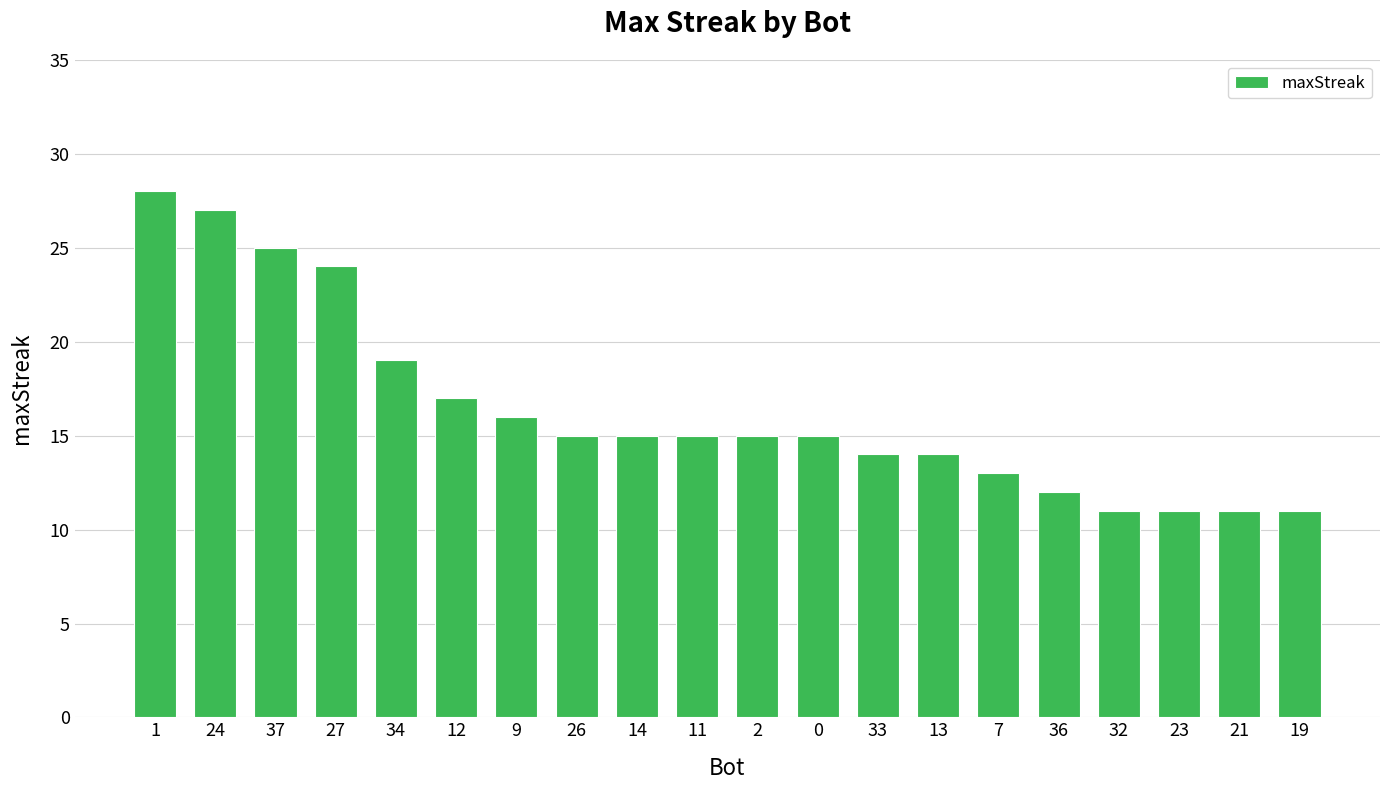

How many data points does each series have?

20